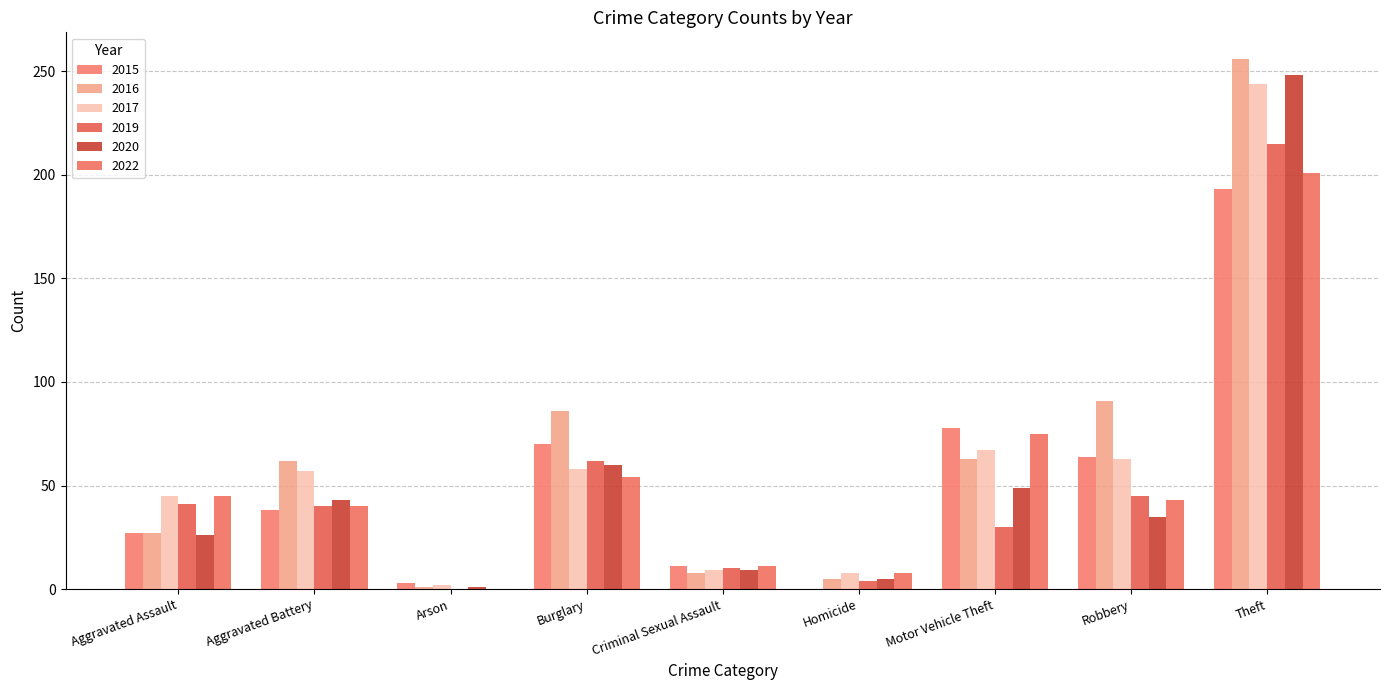

What is the difference between the maximum and minimum values in the 2015 series?

193